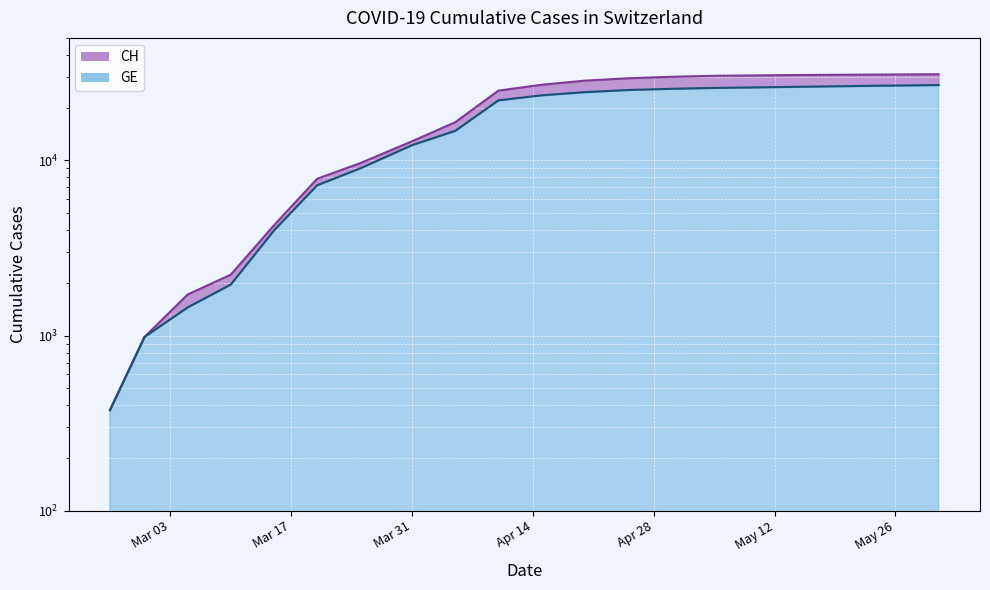

What is the greatest value displayed?

31000